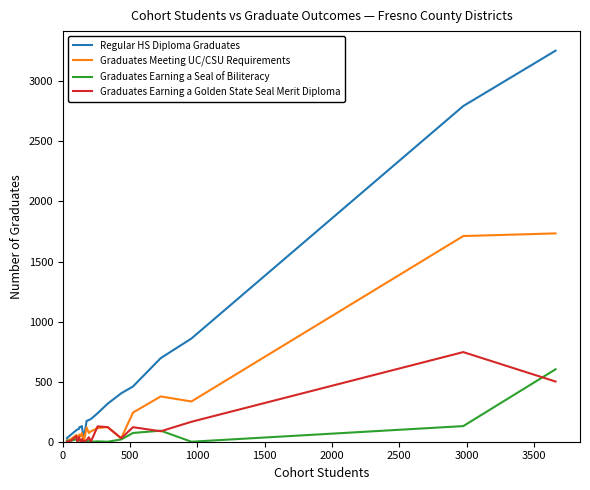

Reading left to right, transcribe all the data shown in this chart.

Regular HS Diploma Graduates: 30	60	96	101	108	119	125	130	22	173	181	189	237	317	403	460	696	859	2794	3255
Graduates Meeting UC/CSU Requirements: 10	23	56	39	50	60	46	72	0	119	73	87	113	122	28	243	377	335	1712	1734
Graduates Earning a Seal of Biliteracy: 9	8	21	0	22	12	11	0	0	0	11	0	3	0	19	73	92	0	130	603
Graduates Earning a Golden State Seal Merit Diploma: 0	10	46	0	40	31	0	22	0	13	37	0	128	121	29	121	87	166	746	501